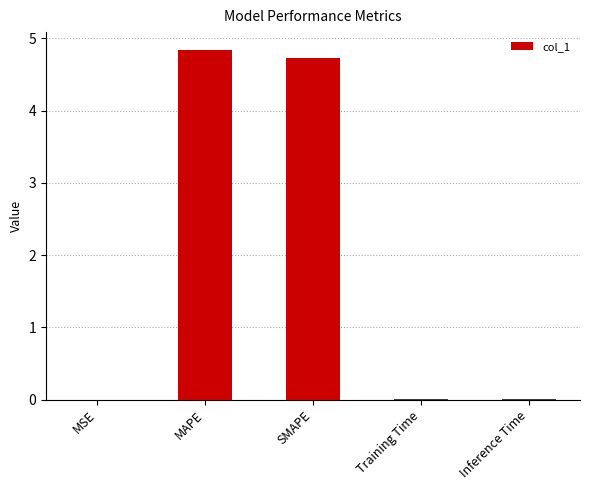

Which category has the highest value across all series?

MAPE